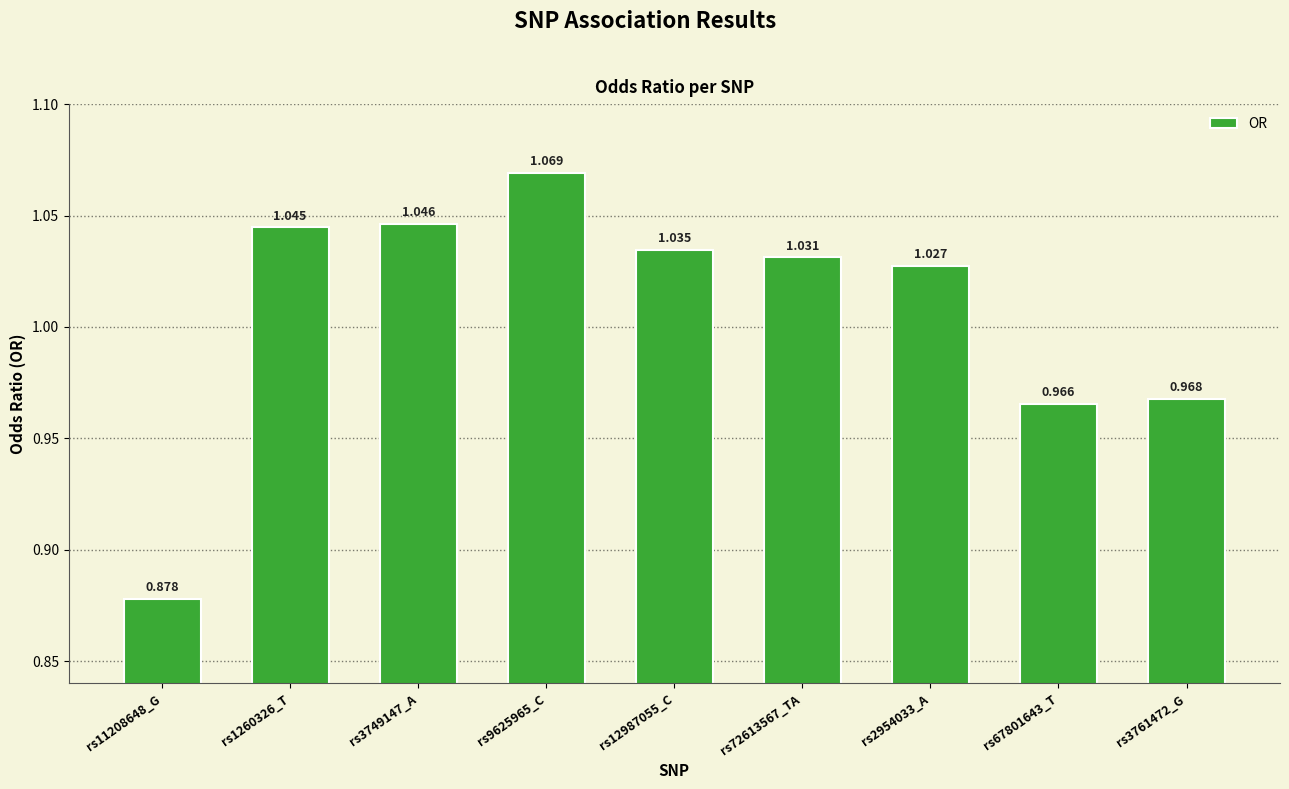

What is the change in value from rs11208648_G to rs1260326_T?

+0.2